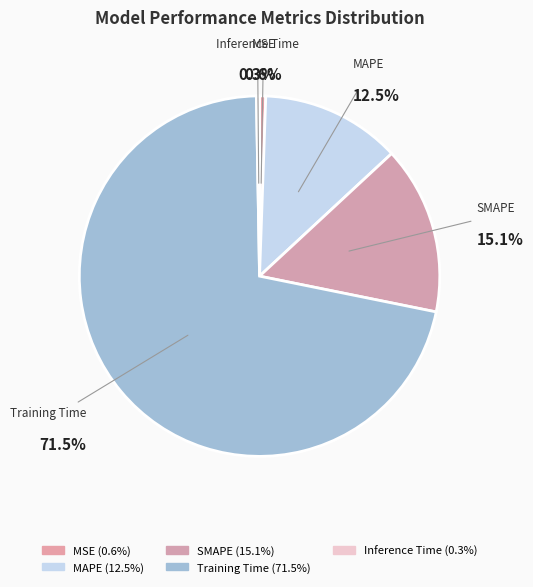

What is the largest slice in the pie chart?

Training Time